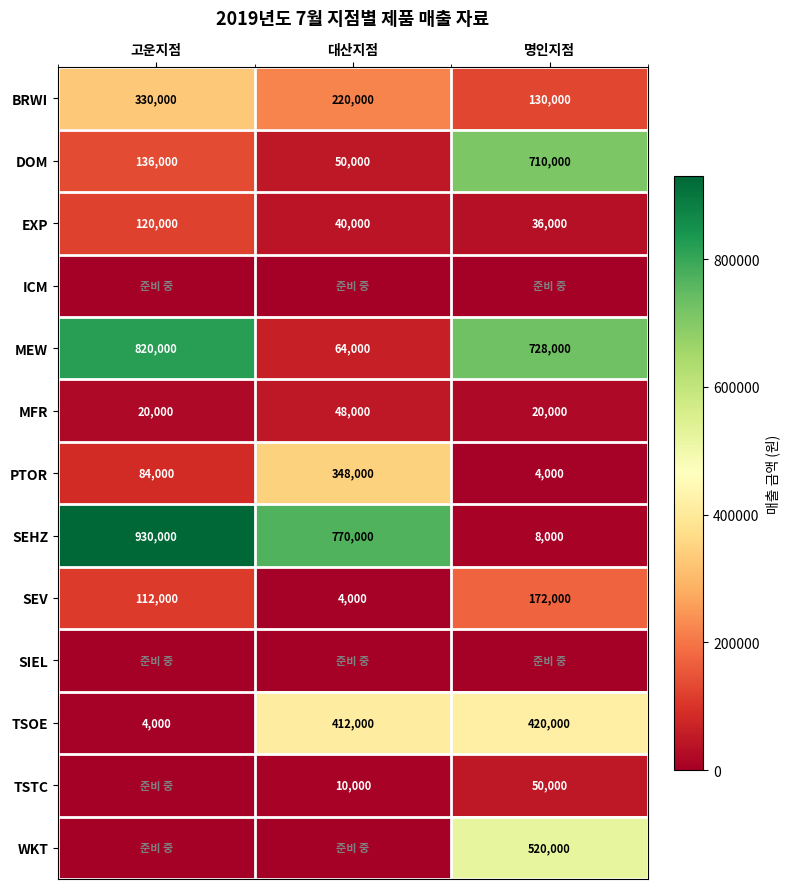

How many series are shown in this chart?

13